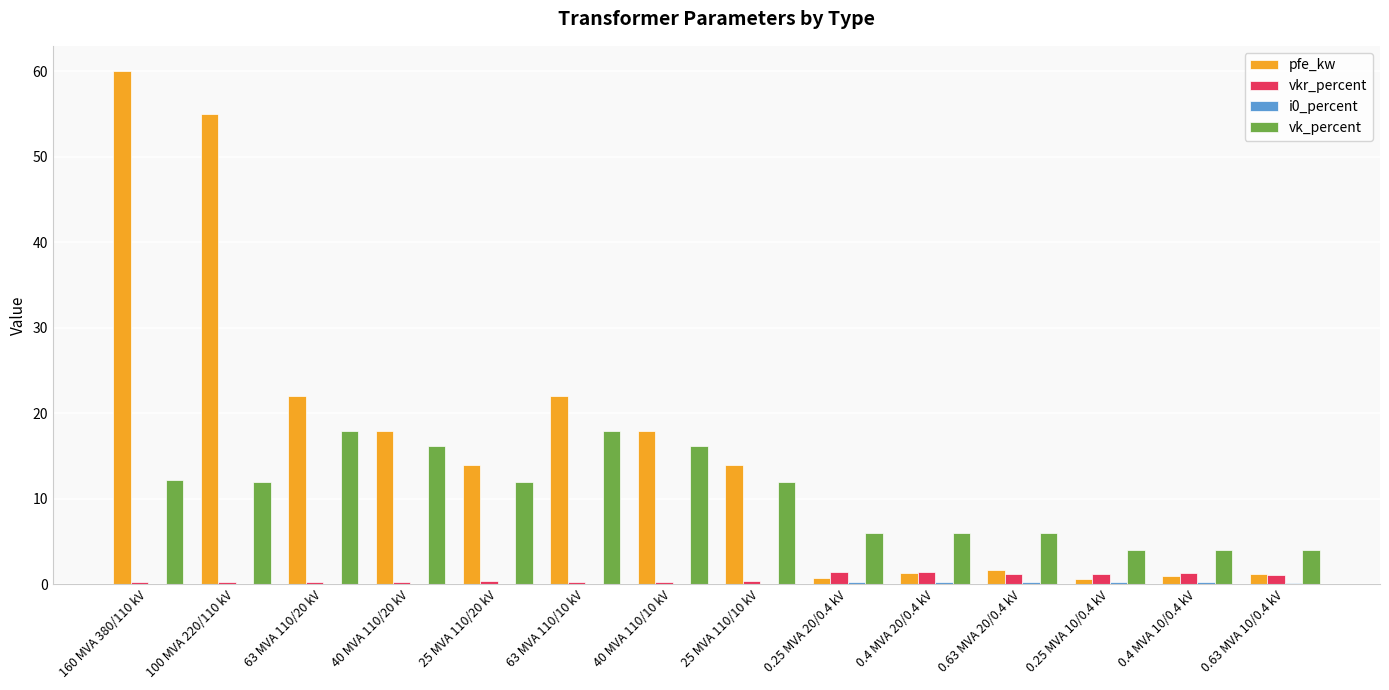

Which series has the largest total across all categories?

pfe_kw